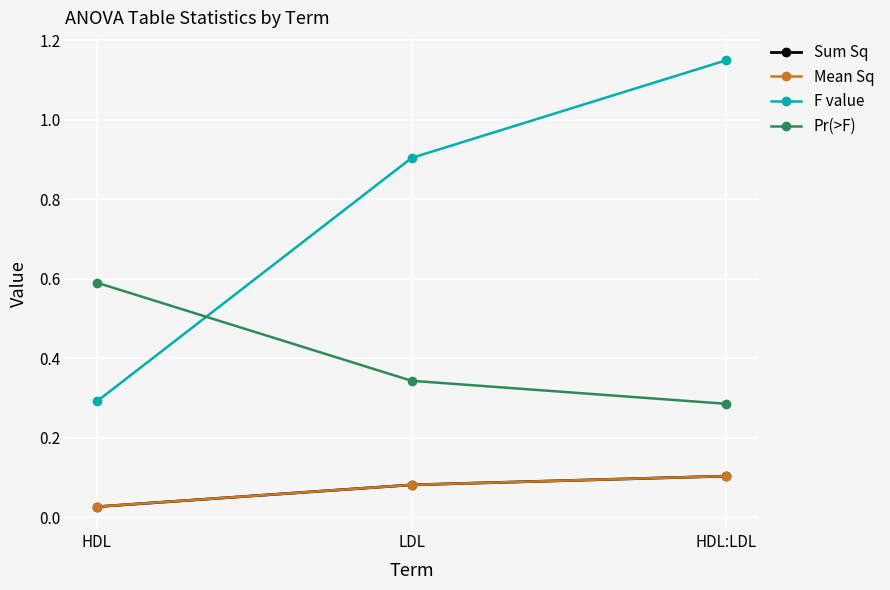

Is the value of Sum Sq at HDL:LDL greater than the value of Mean Sq at LDL?

Yes